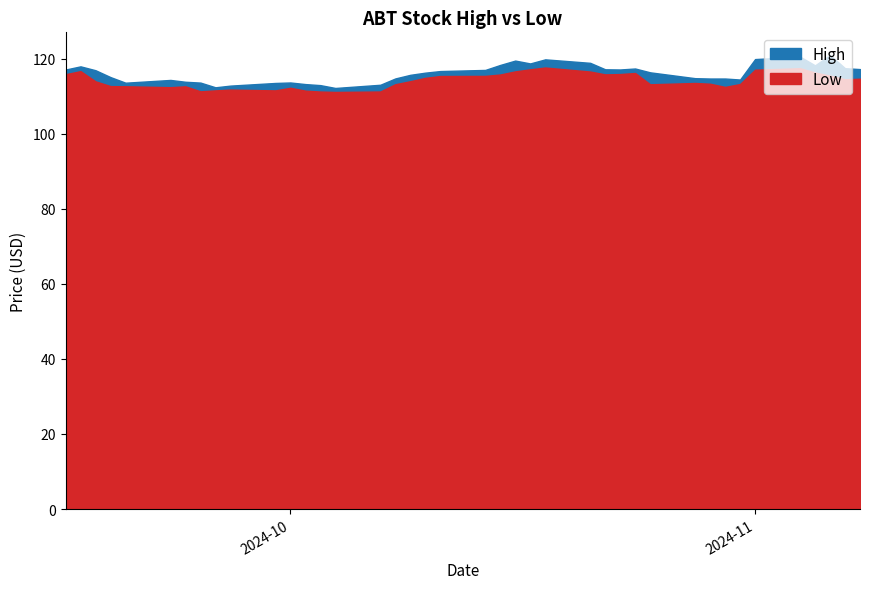

How many interior local valleys does the High series have?

7